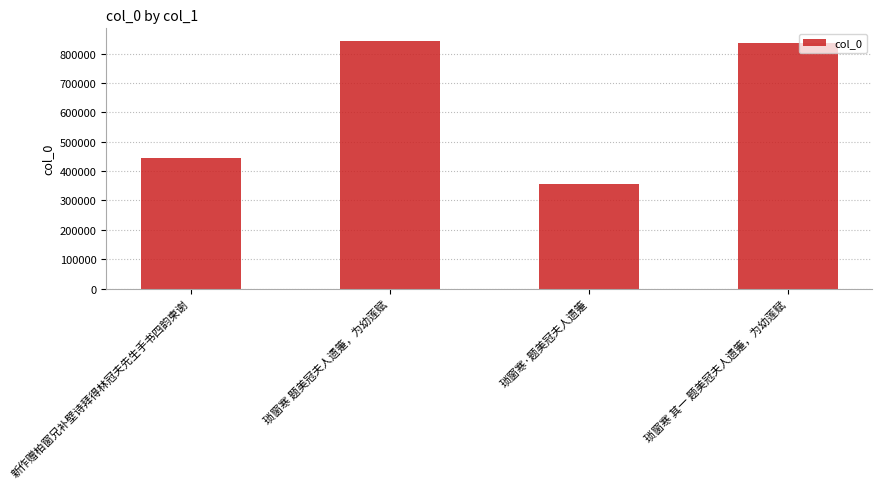

Which category has the highest value across all series?

琐窗寒 题美冠夫人遗箑，为幼莲赋